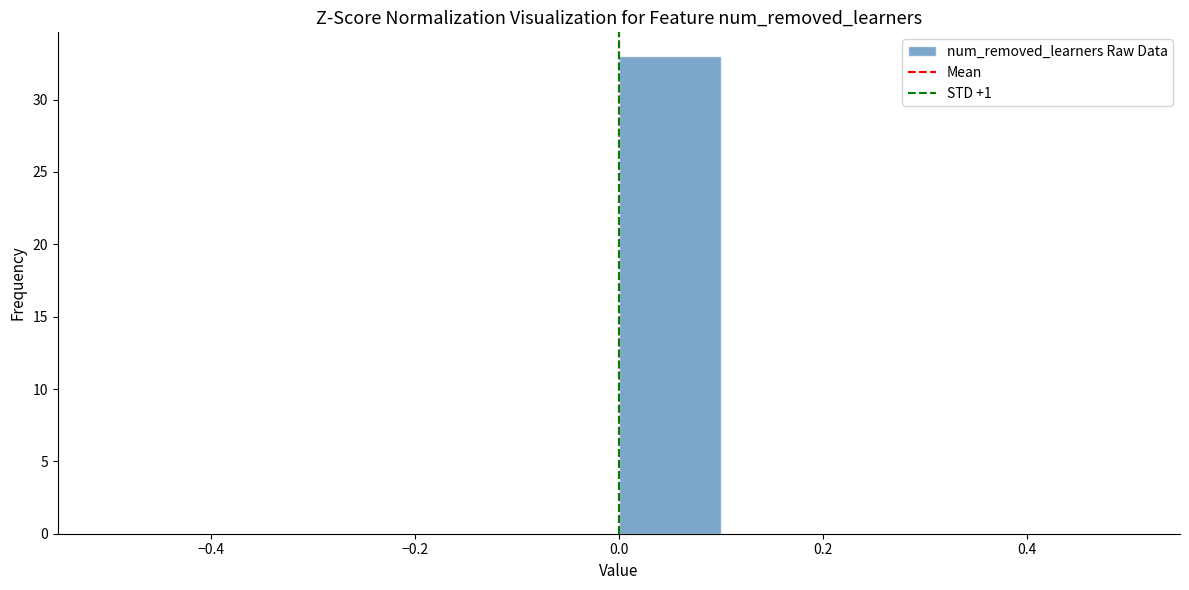

Over which range of the x-axis is the bar tallest?

0.0 to 0.1